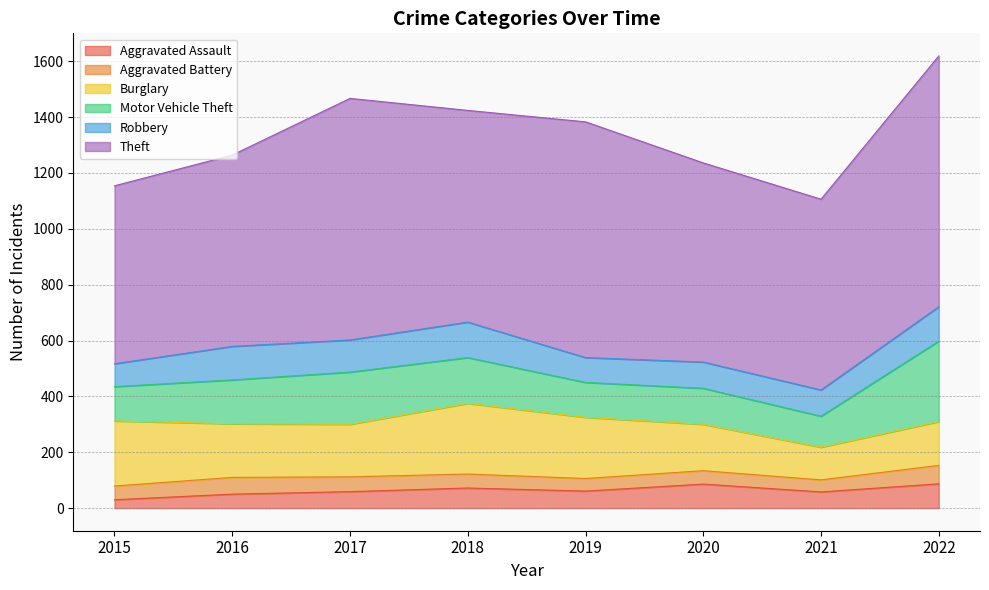

True or false: Robbery and Aggravated Assault cross at least once.

False